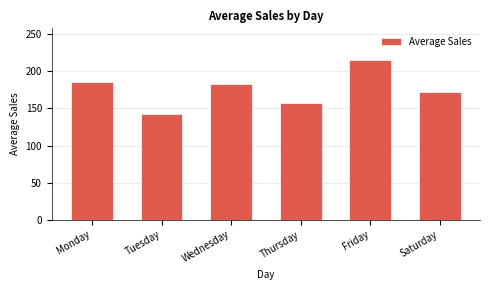

The value at Tuesday is 72.6. True or false?

False